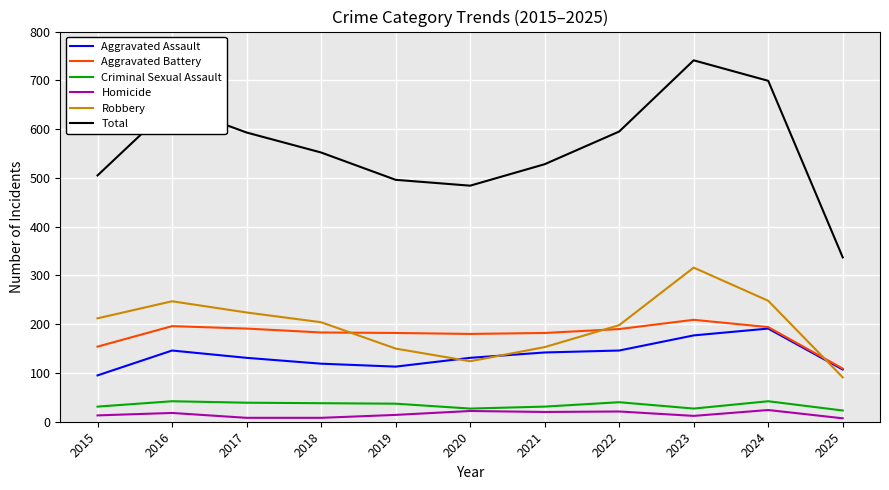

At how many categories does at least one series exceed 612?

3